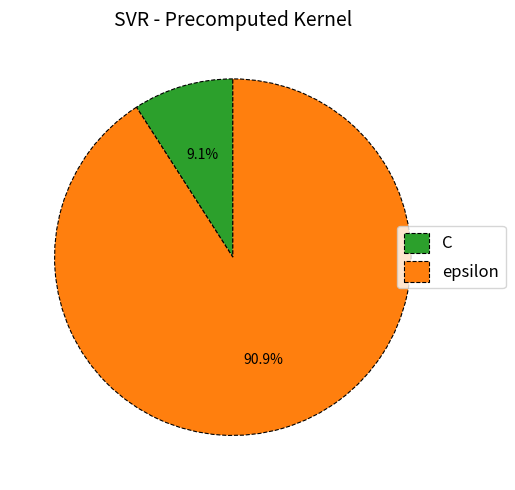

To the nearest percent, what is the difference between the epsilon and C slice percentages?

82%